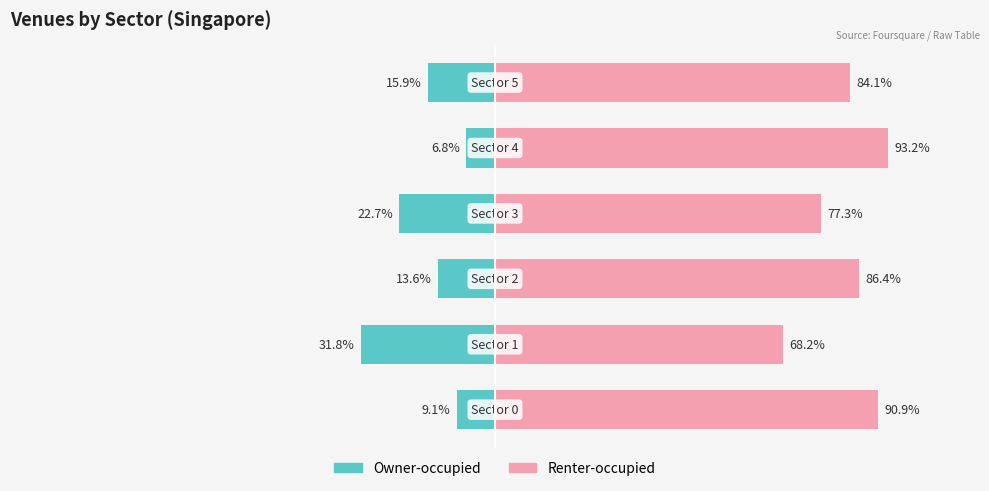

Between 1 and 4, which series saw the biggest shift?

Owner-occupied